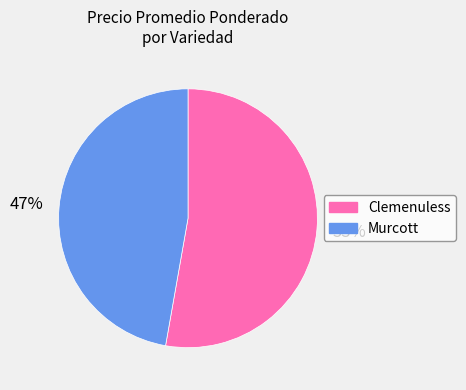

How many segments does this pie chart have?

2